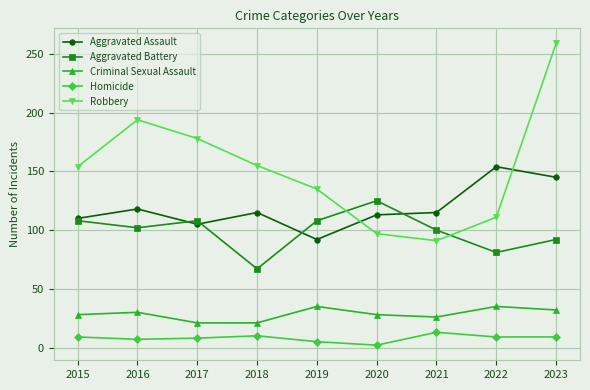

Which series changed the most between 2019 and 2022?

Aggravated Assault